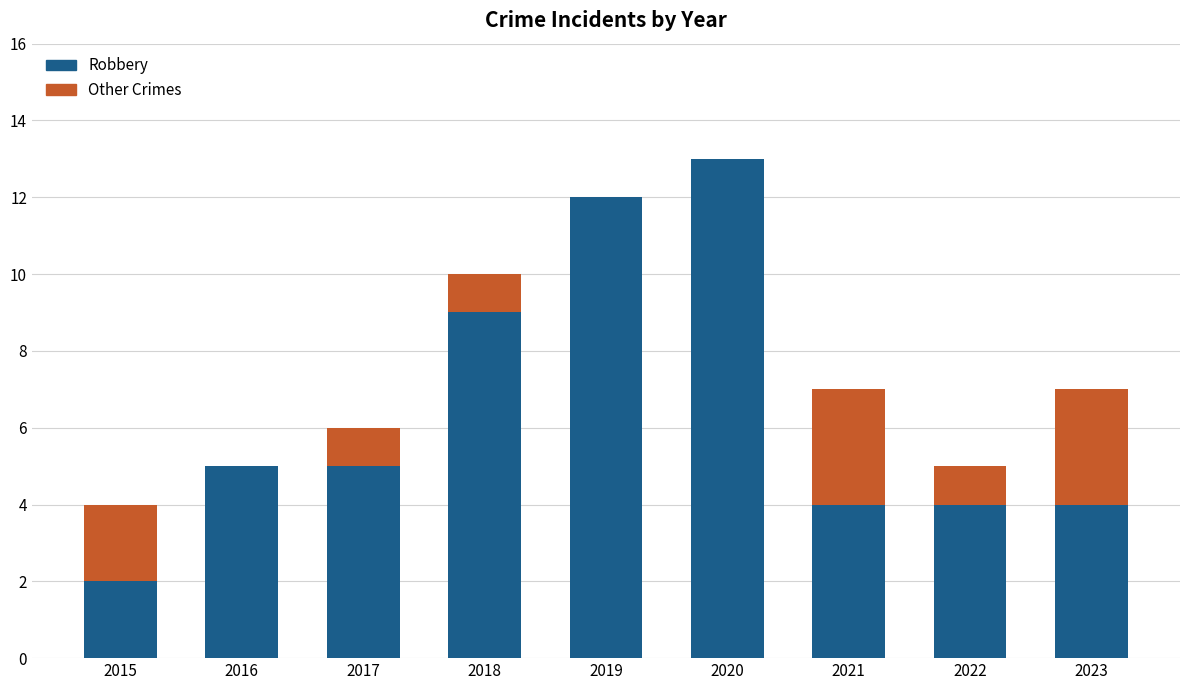

What is the total value across all series at 2021?

7